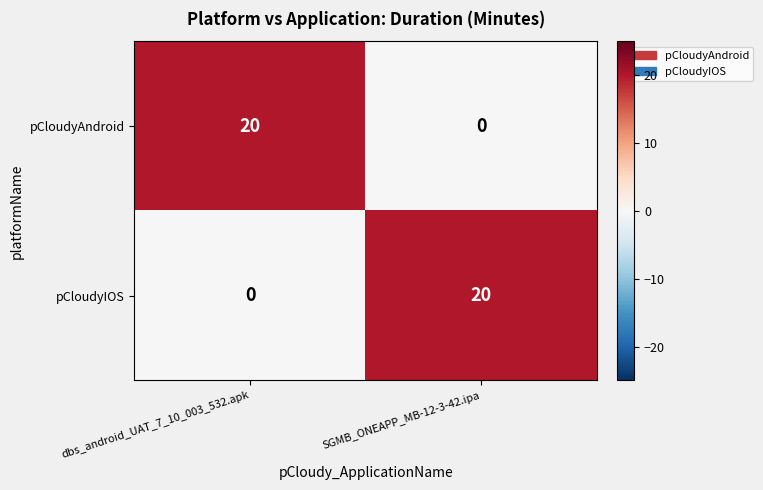

Count the number of data series in this chart.

2